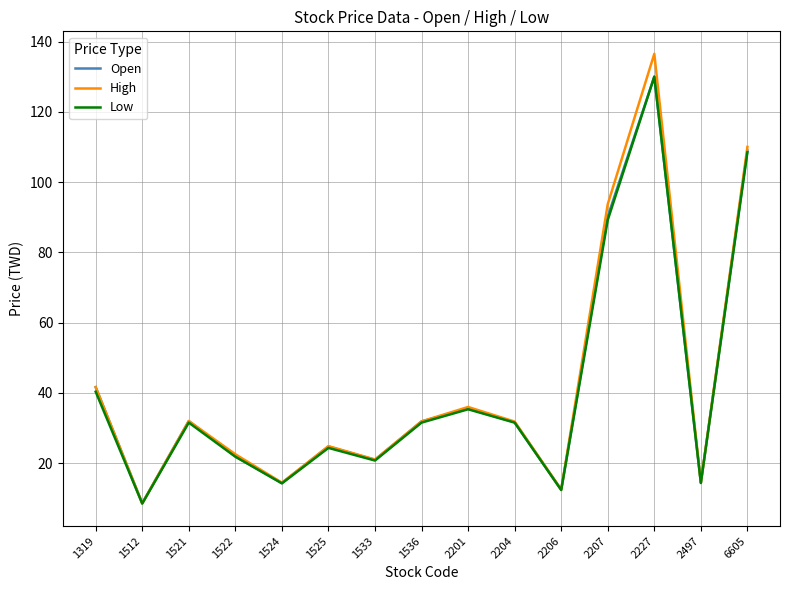

What is the difference between the second highest and minimum values in the Open series?

100.5